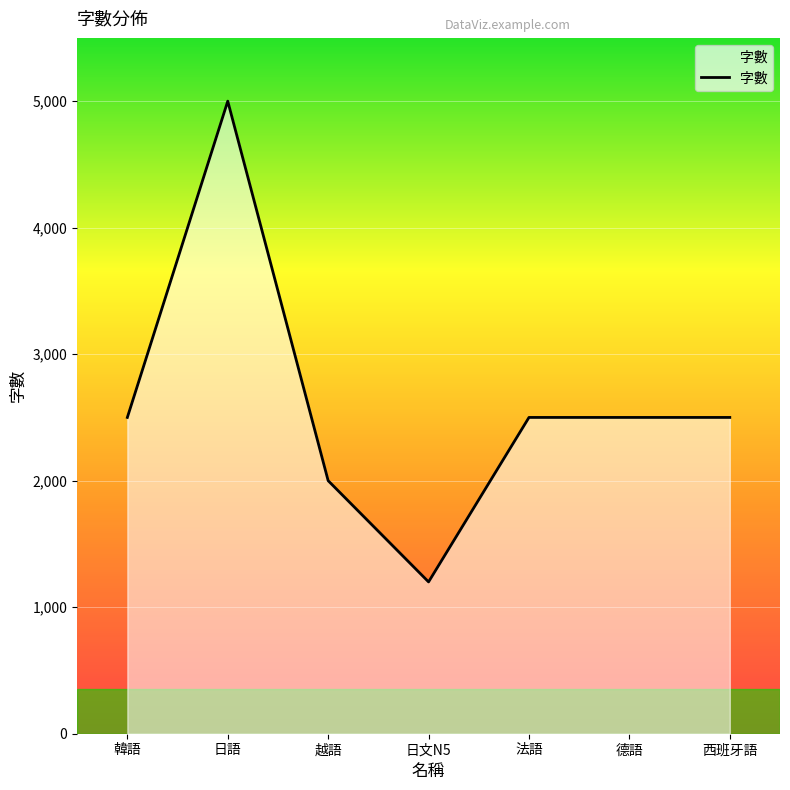

Reading left to right, what are all the values shown in this chart?

2500	5000	2000	1200	2500	2500	2500